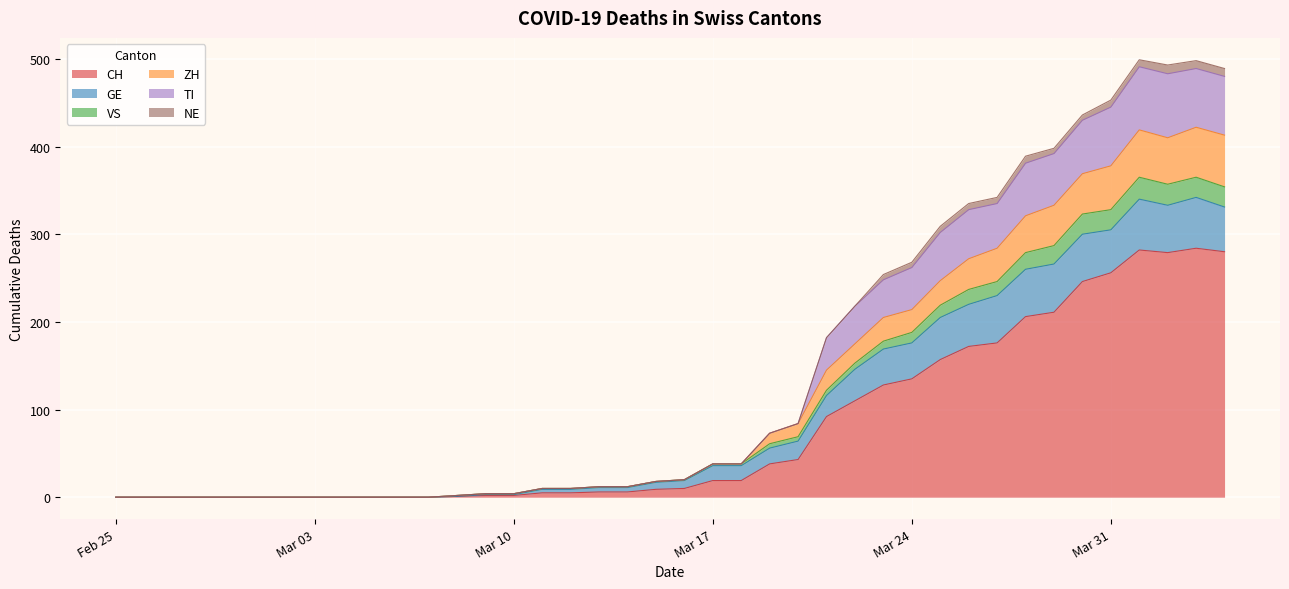

The value of CH at 2020-04-02 is 279. True or false?

True